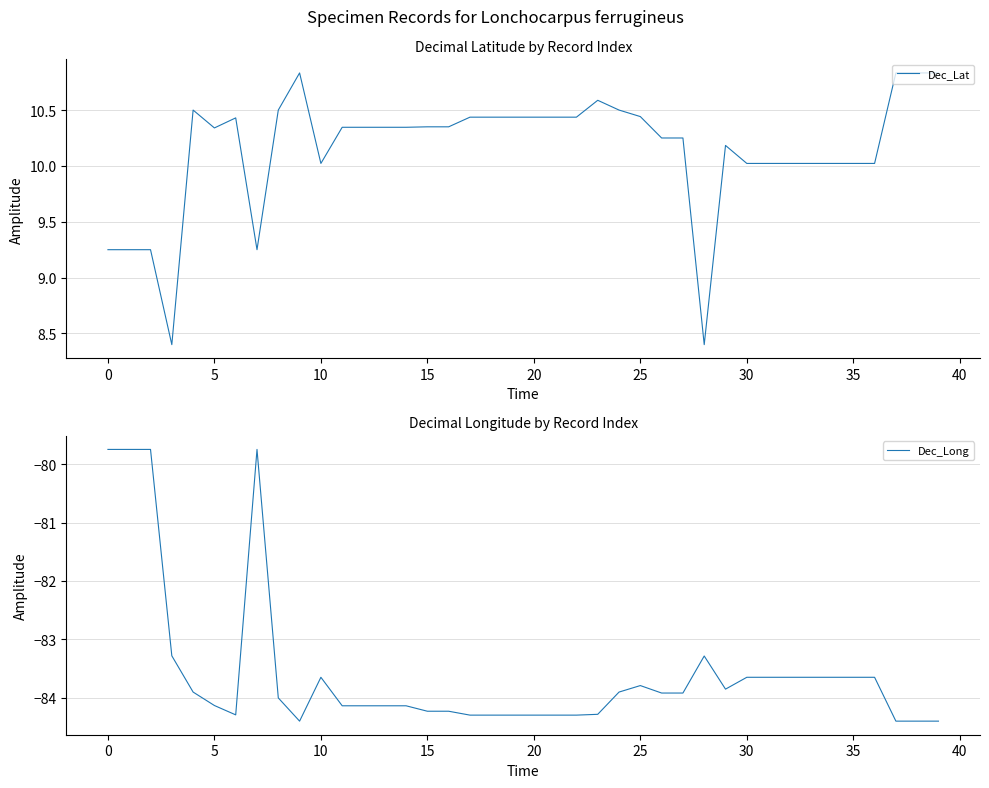

What is the total value across all series at 12?

-73.8